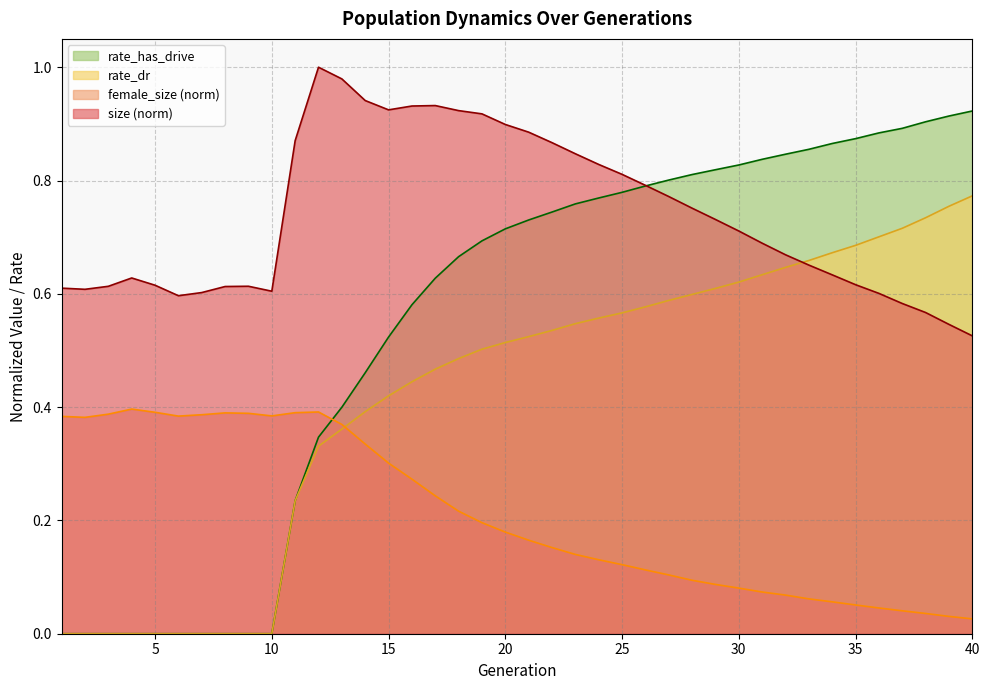

At how many categories does at least one series exceed 0?

40